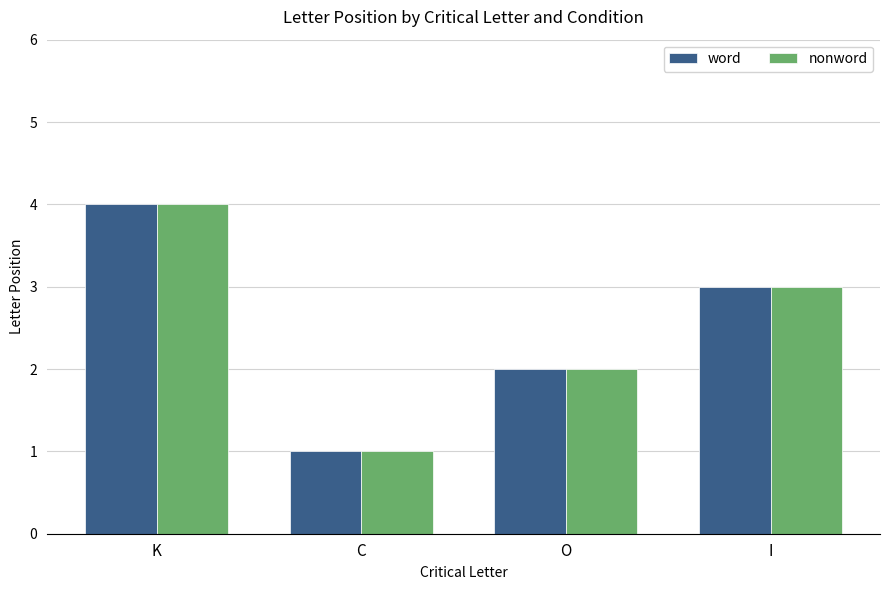

What is the approximate value of nonword at I?

3